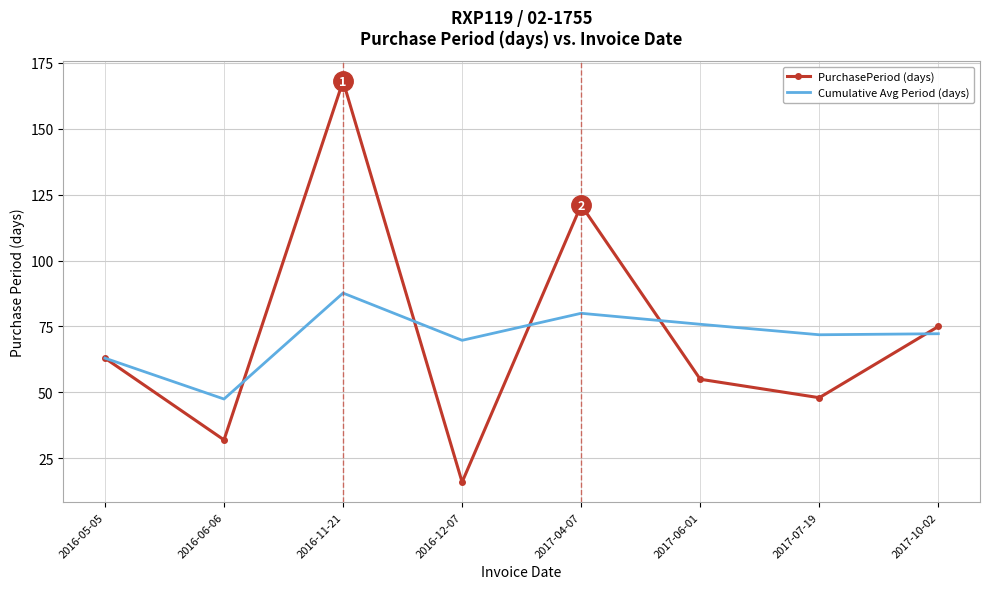

Is it true that PurchasePeriod (days) equals 29.4 at 2017-07-19?

False